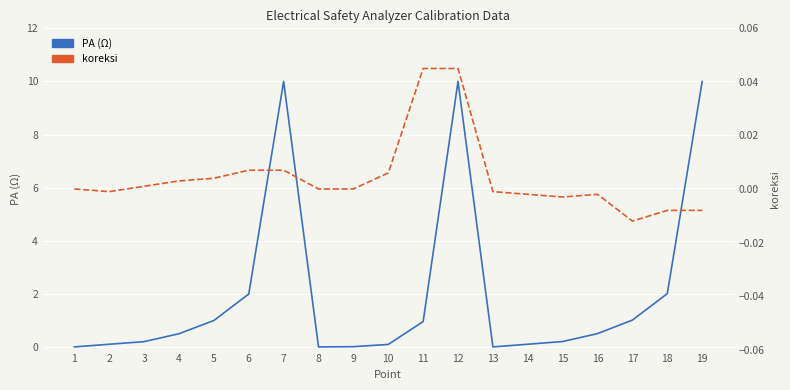

True or false: koreksi has a value of 0.0 at 5.

True